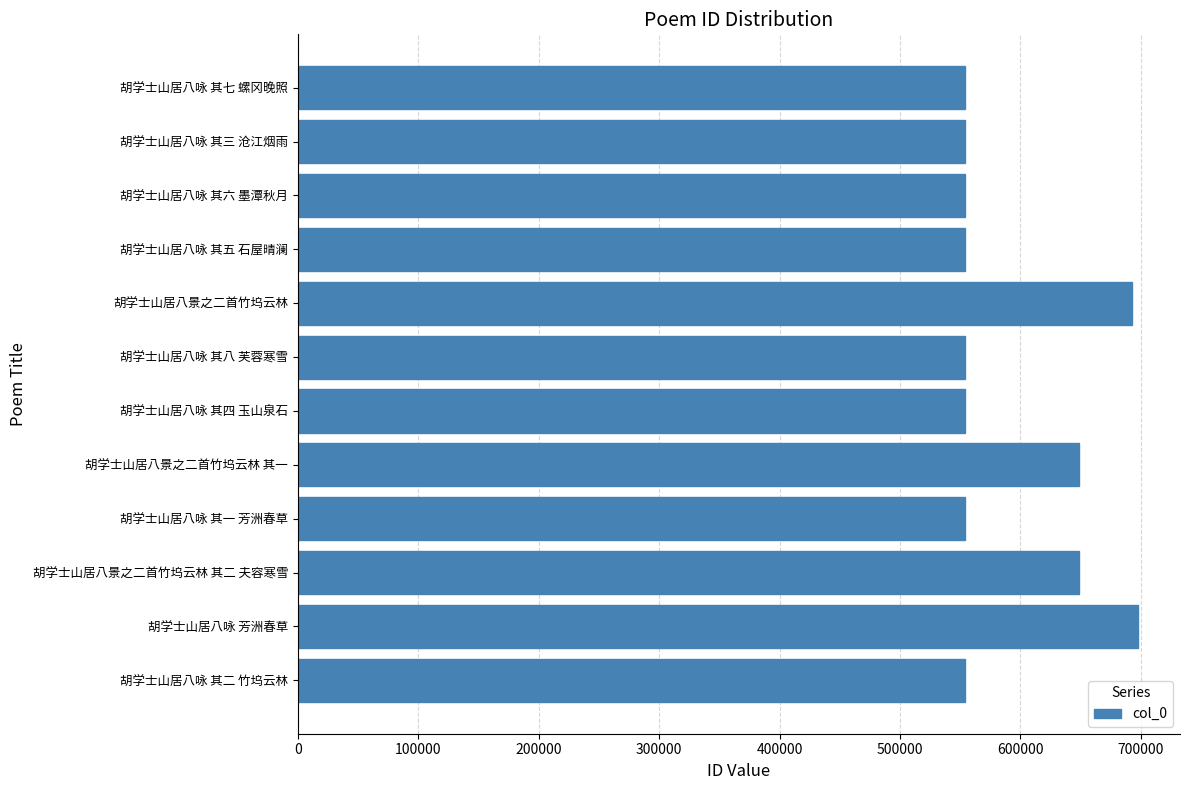

What is the change in value from 胡学士山居八咏 芳洲春草 to 胡学士山居八咏 其五 石屋晴澜?

-143430